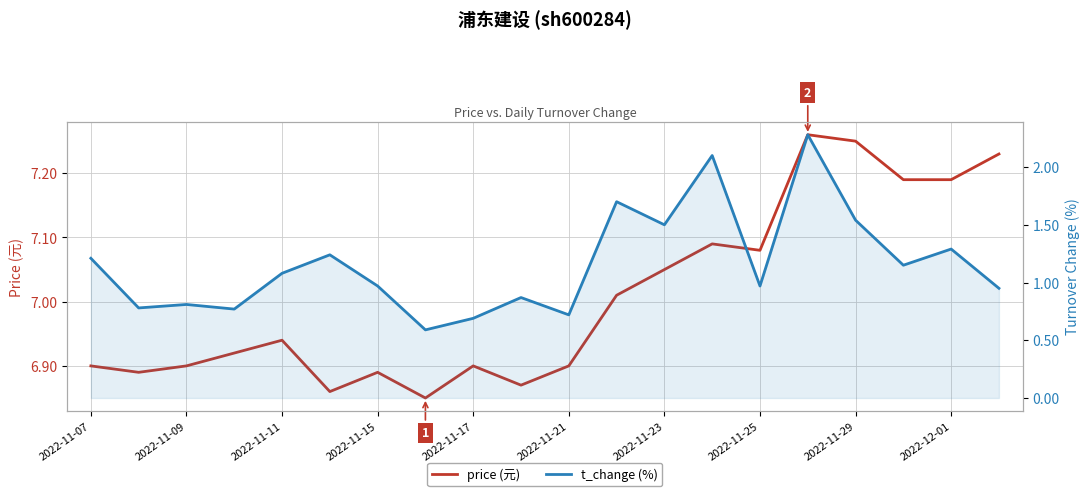

True or false: price (元) has more than 0 points higher than both neighbors.

True